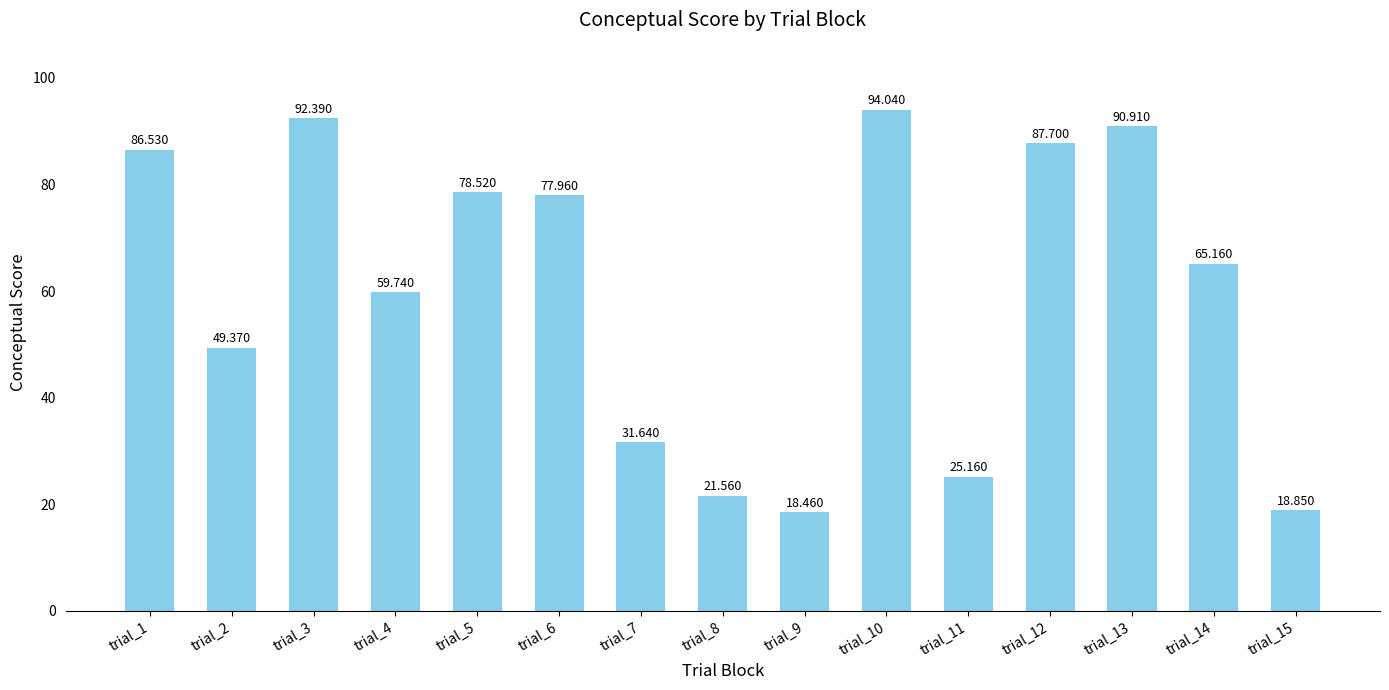

Is it true that the value at trial_11 is 25.2?

True